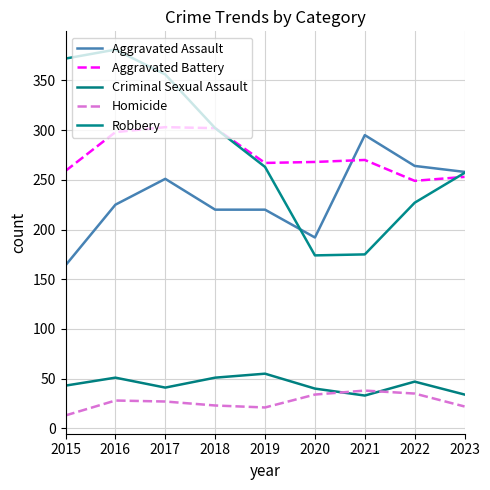

Where is Robbery nearest to the value 277?

2019